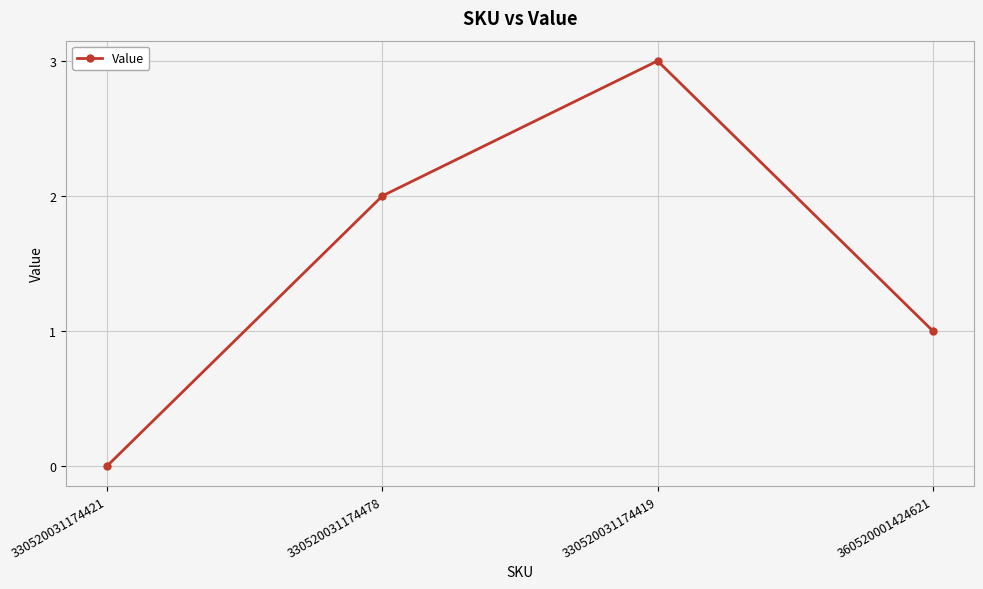

The value at 360520001424621 is 1. True or false?

True